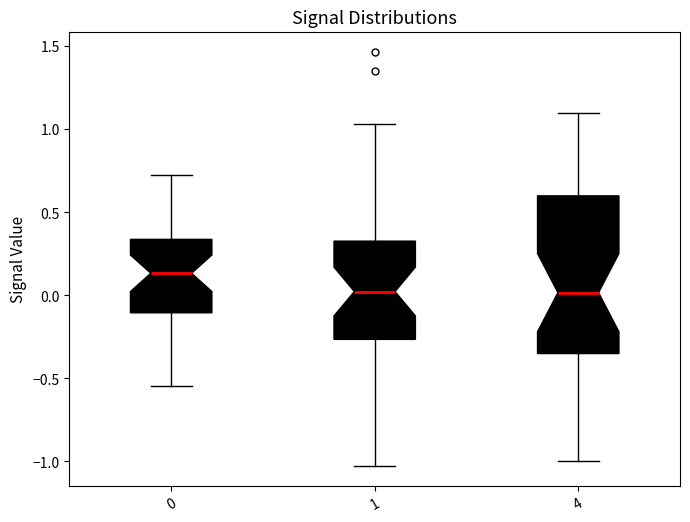

Reading left to right, read every box against the y-axis: the position of its median line, the range the box covers, and the ends of its whiskers. The values are not printed on the chart, so give them approximately, as read against the axis.

0: median 0.15, box -0.10 to 0.35, whiskers -0.55 to 0.70
1: median 0.00, box -0.25 to 0.35, whiskers -1.05 to 1.05
4: median 0.00, box -0.35 to 0.60, whiskers -1.00 to 1.10